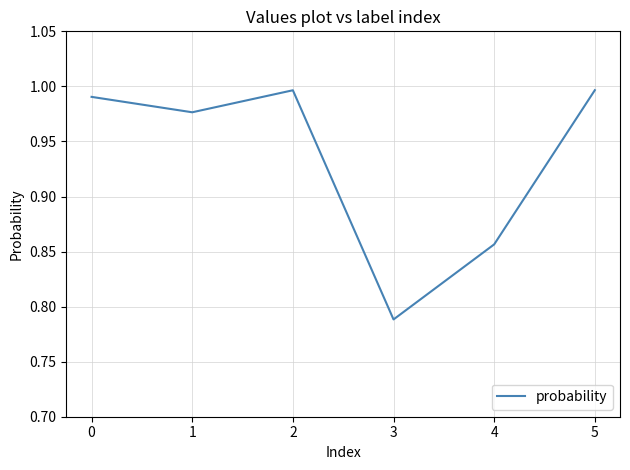

What is the difference between the second highest and minimum values?

0.2